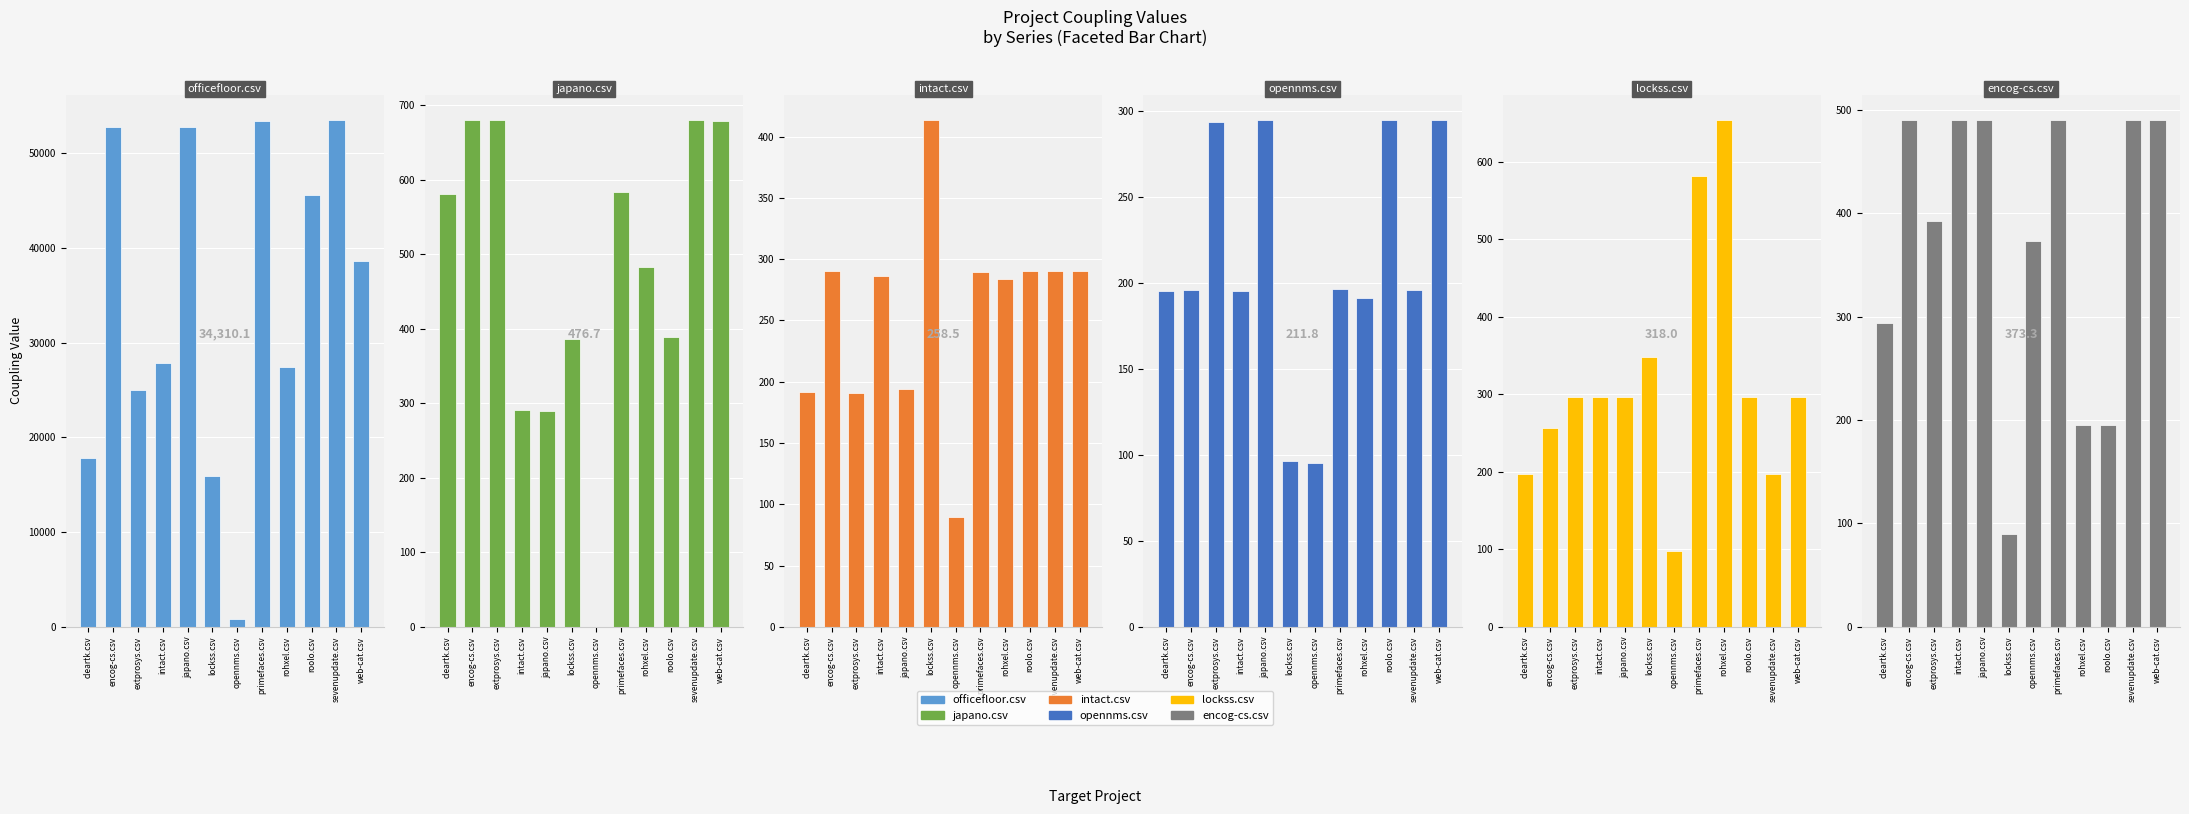

True or false: opennms.csv has a value of 151.6 at opennms.csv.

False